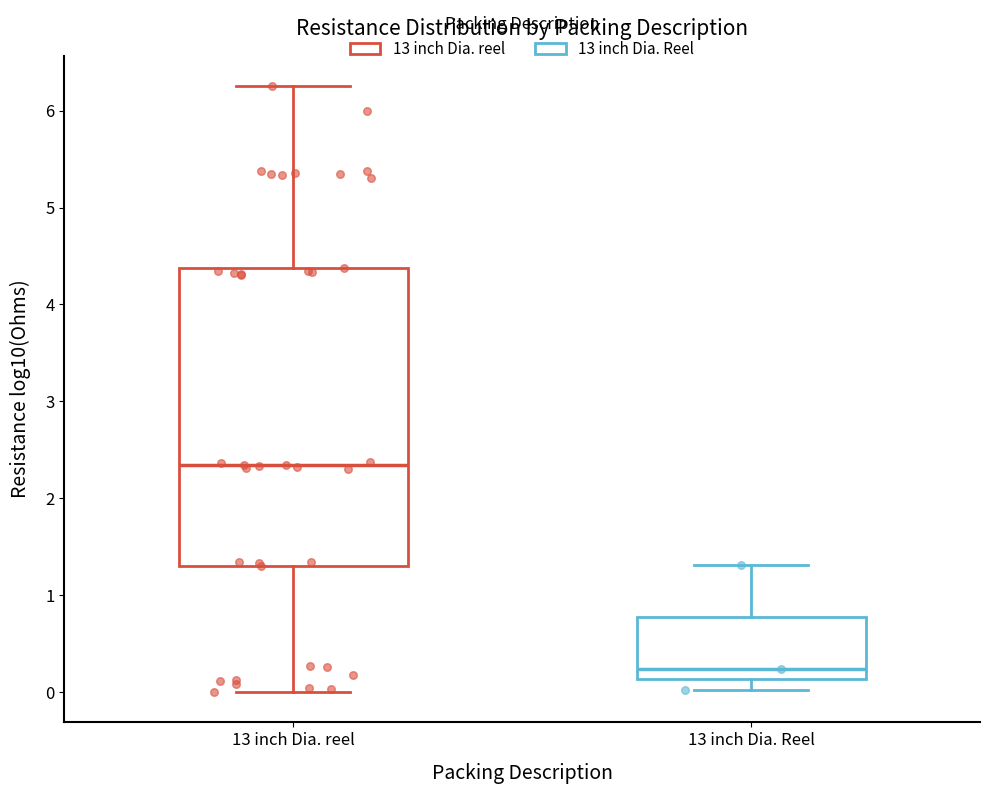

Reading left to right, read every box against the y-axis: the position of its median line, the range the box covers, and the ends of its whiskers. The values are not printed on the chart, so give them approximately, as read against the axis.

13 inch Dia. reel: median 2.3, box 1.3 to 4.4, whiskers 0.0 to 6.3
13 inch Dia. Reel: median 0.2, box 0.1 to 0.8, whiskers 0.0 to 1.3